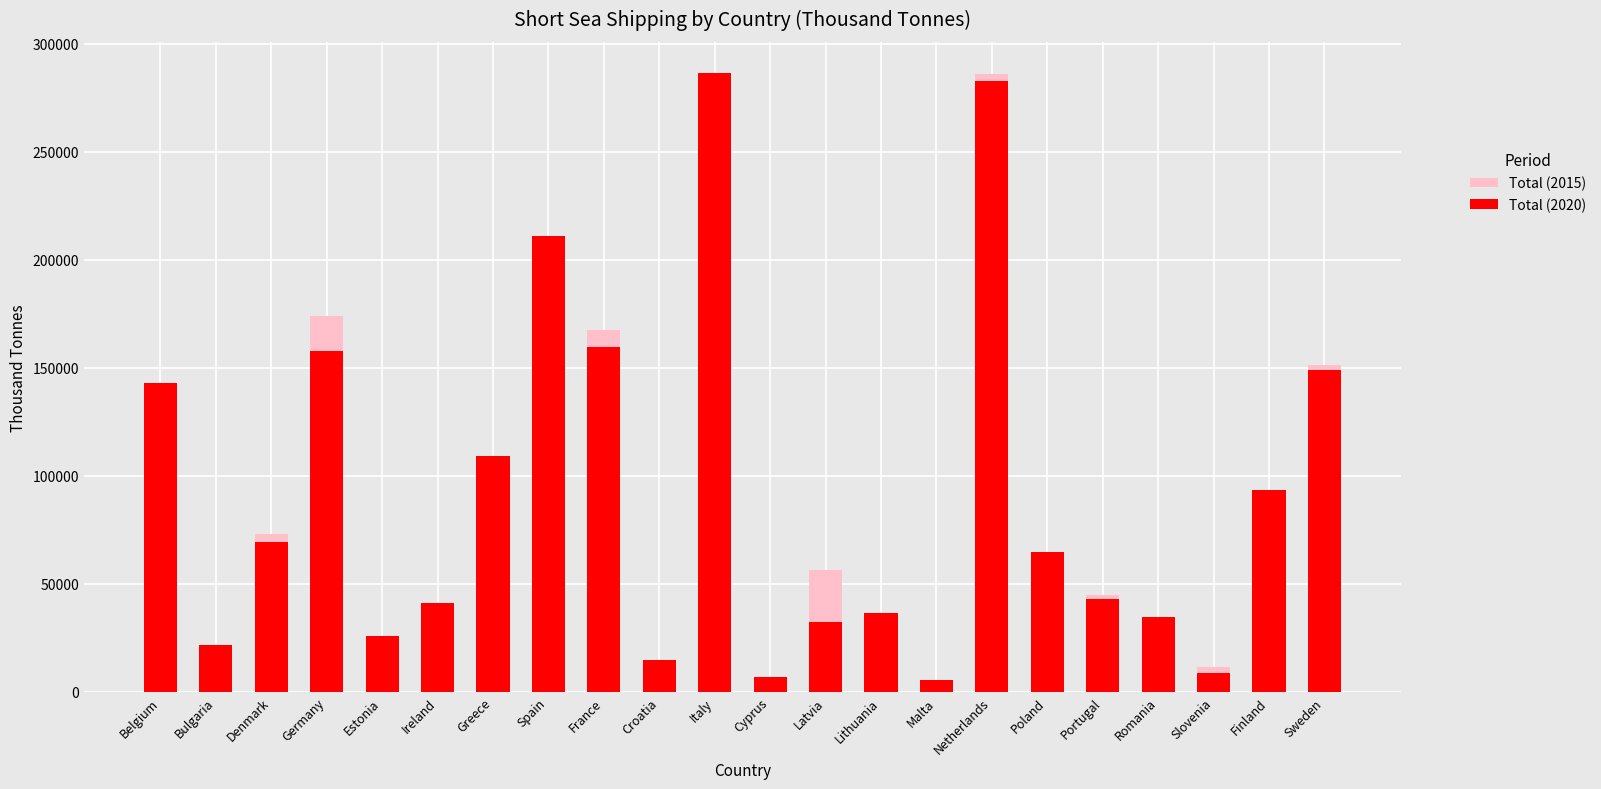

Does the chart contain any negative values?

No